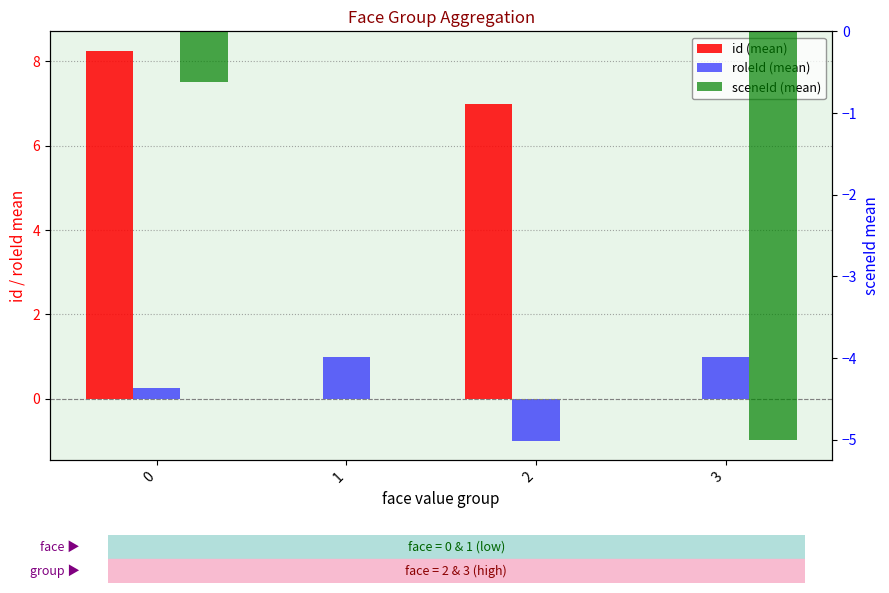

Where is id (mean) nearest to the value 4?

2